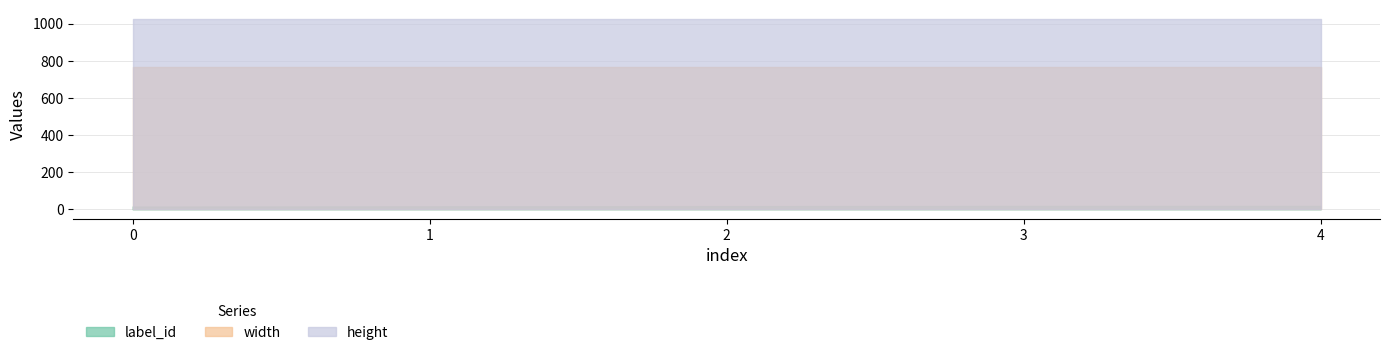

Is it true that width equals 768 at 1?

True